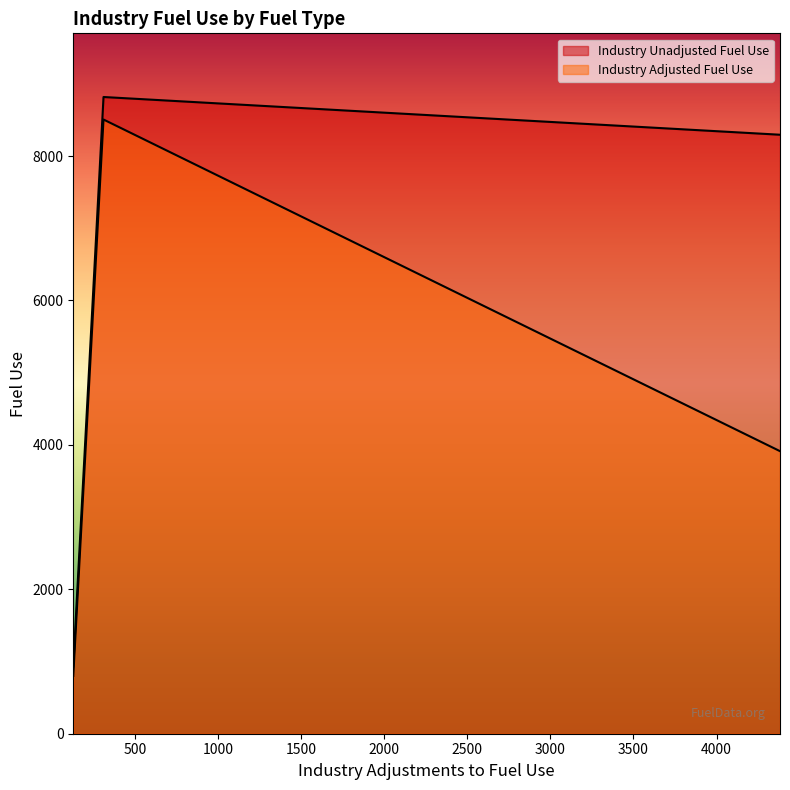

Which series has the largest range (max minus min)?

Industry Unadjusted Fuel Use